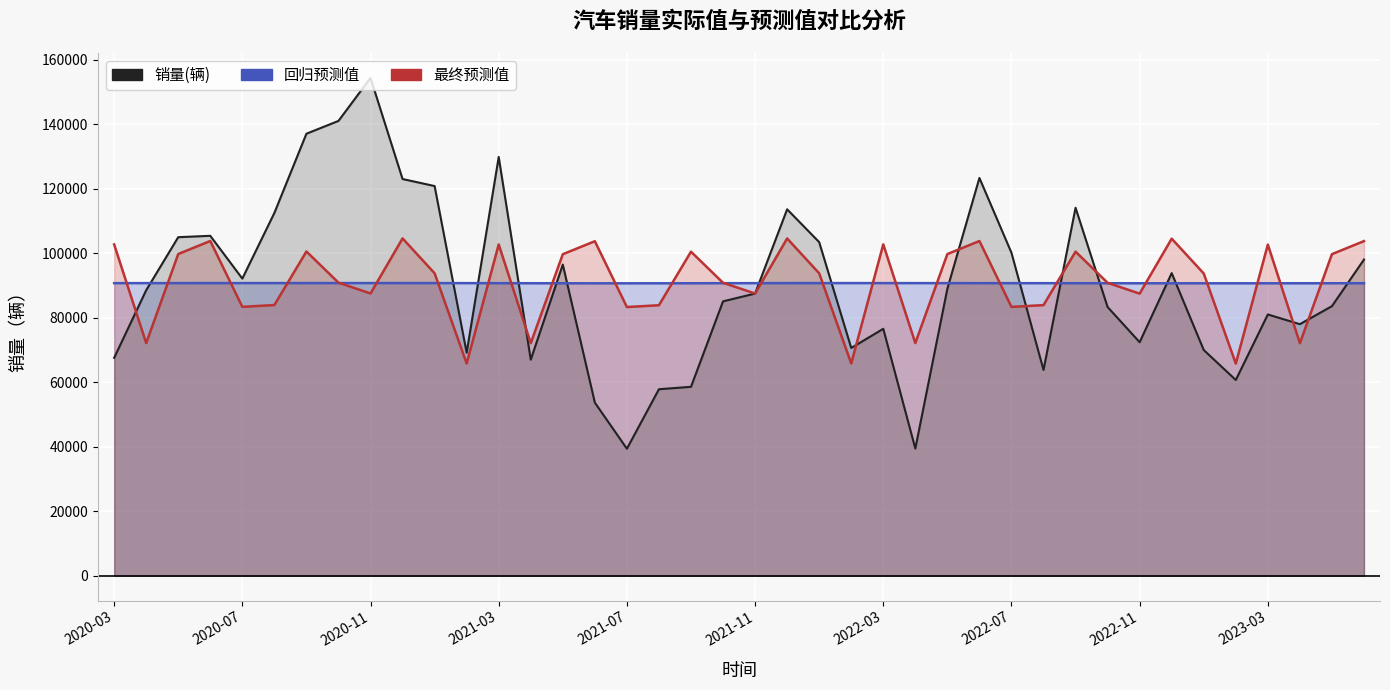

What is the total value across all series at 25?

202343.2